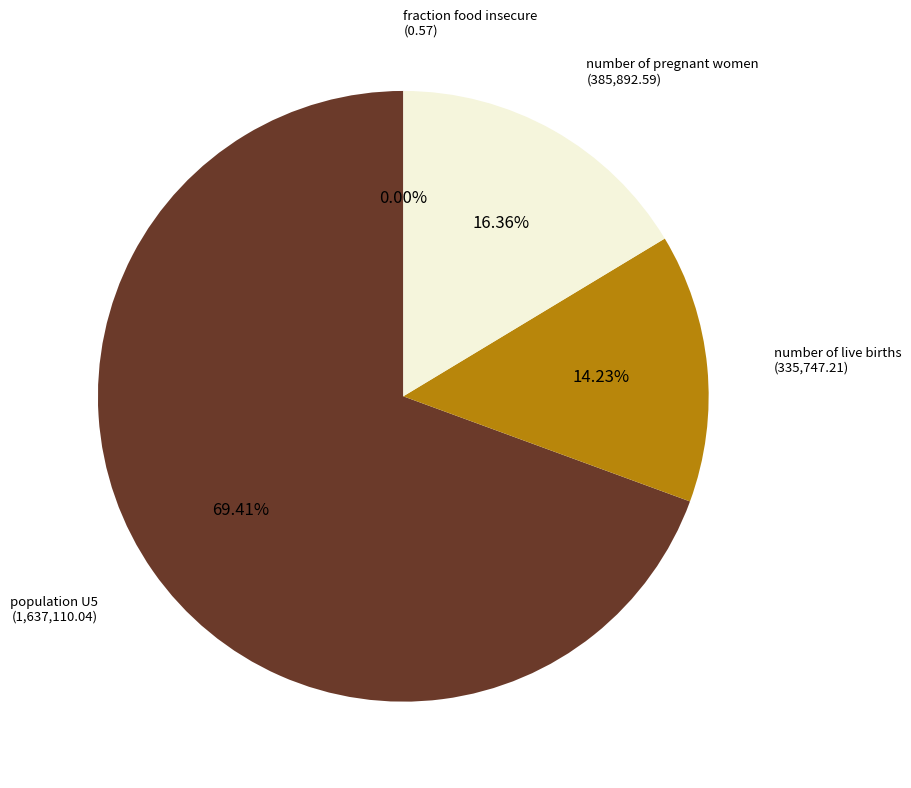

What is the change in value from number of live births to fraction food insecure?

-335746.6